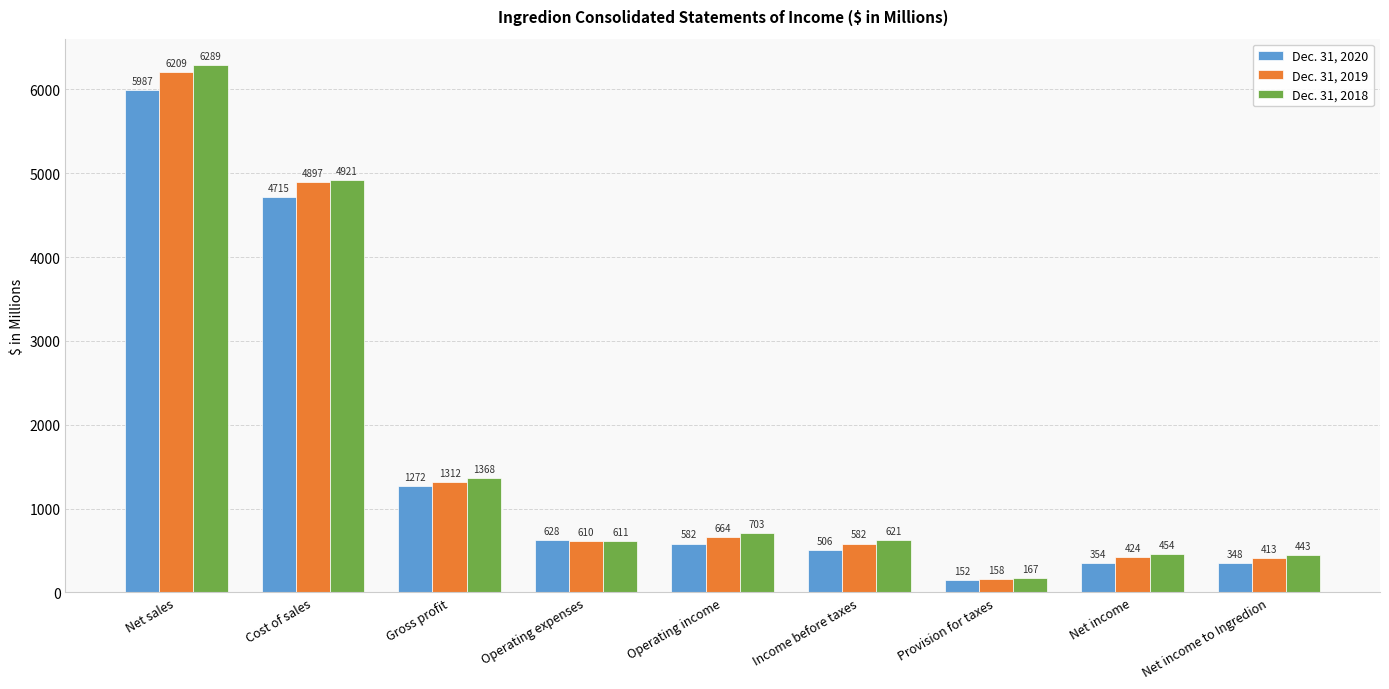

Which series changed the most between Net sales and Net income to Ingredion?

Dec. 31, 2018